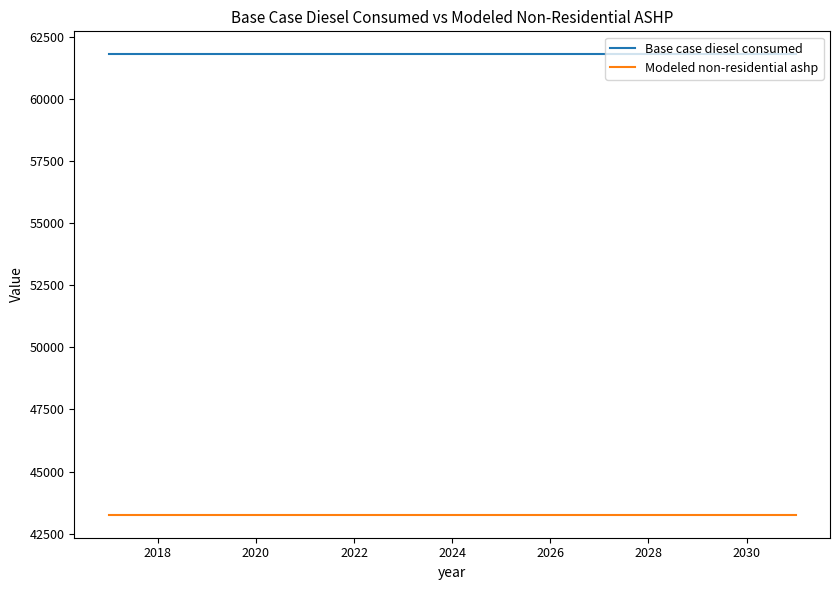

List the series in order of their overall mean, lowest first.

Modeled non-residential ashp, Base case diesel consumed